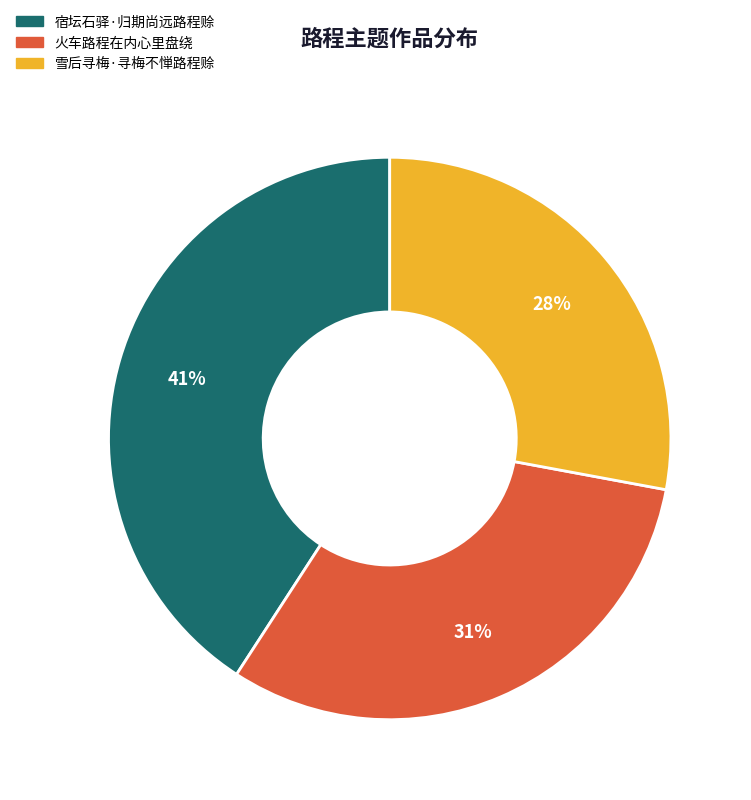

To the nearest percent, what is the difference between the 雪后寻梅·寻梅不惮路程赊 and 火车路程在内心里盘绕 slice percentages?

3%